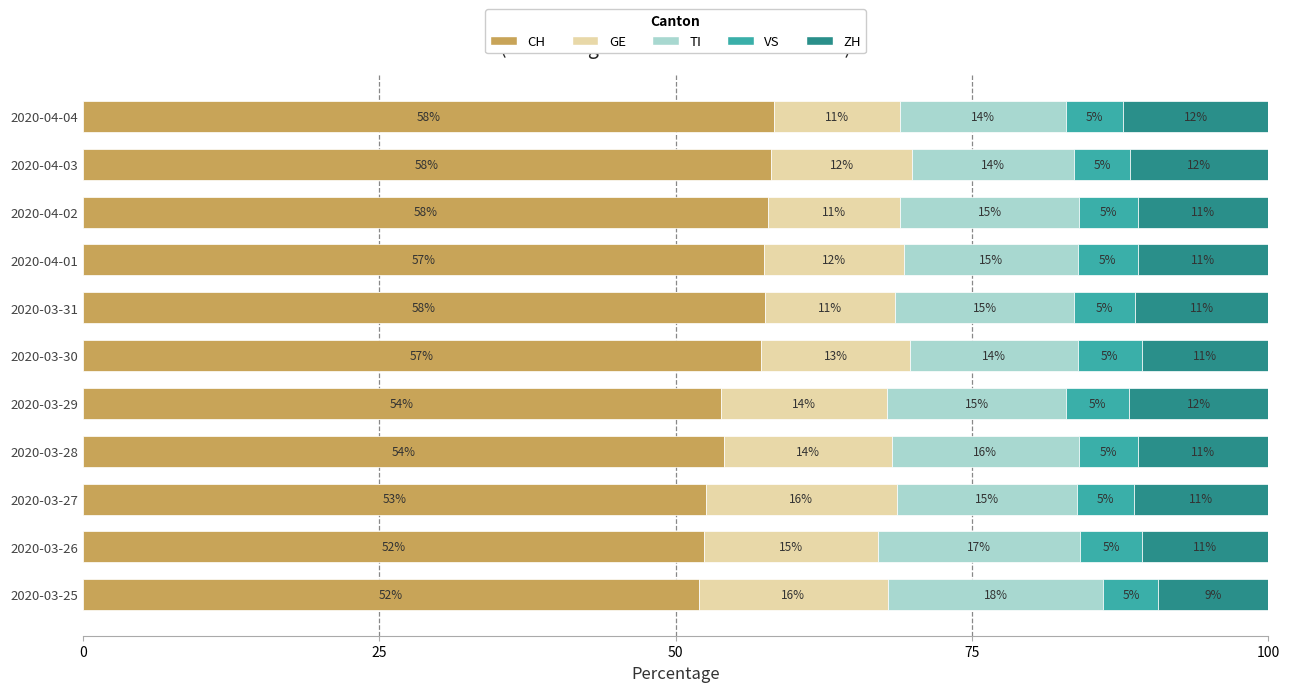

Read the CH value at 2020-04-04.

58.3